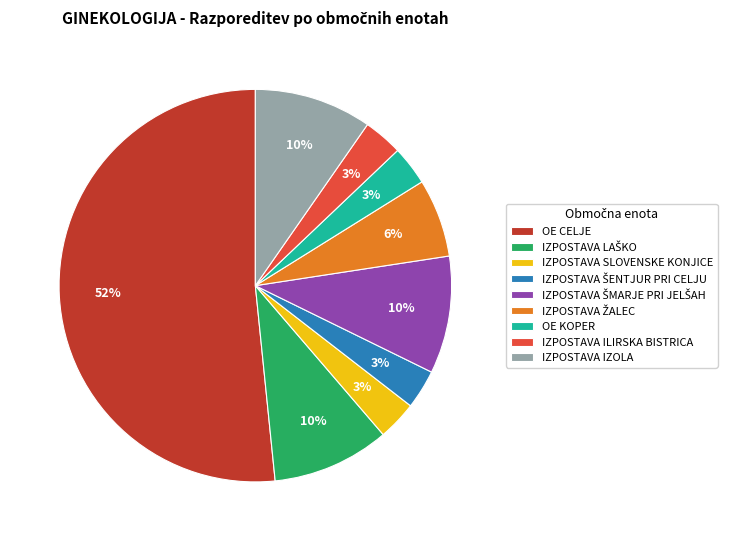

Combined, do IZPOSTAVA ILIRSKA BISTRICA and OE KOPER account for over 50%?

No